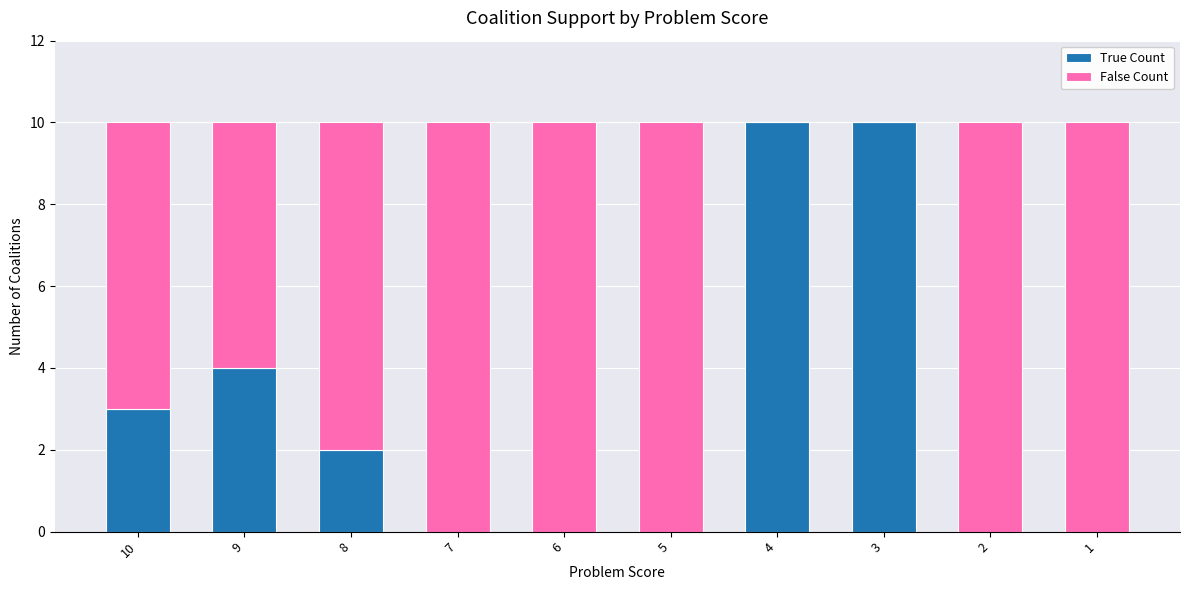

What is the sum of all True Count values?

29